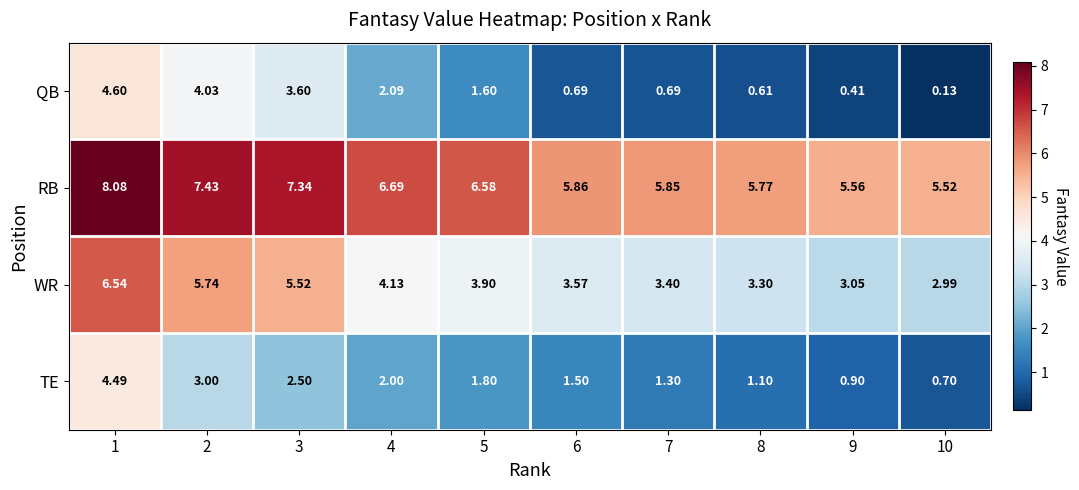

Between 1 and 5, which series saw the biggest shift?

QB